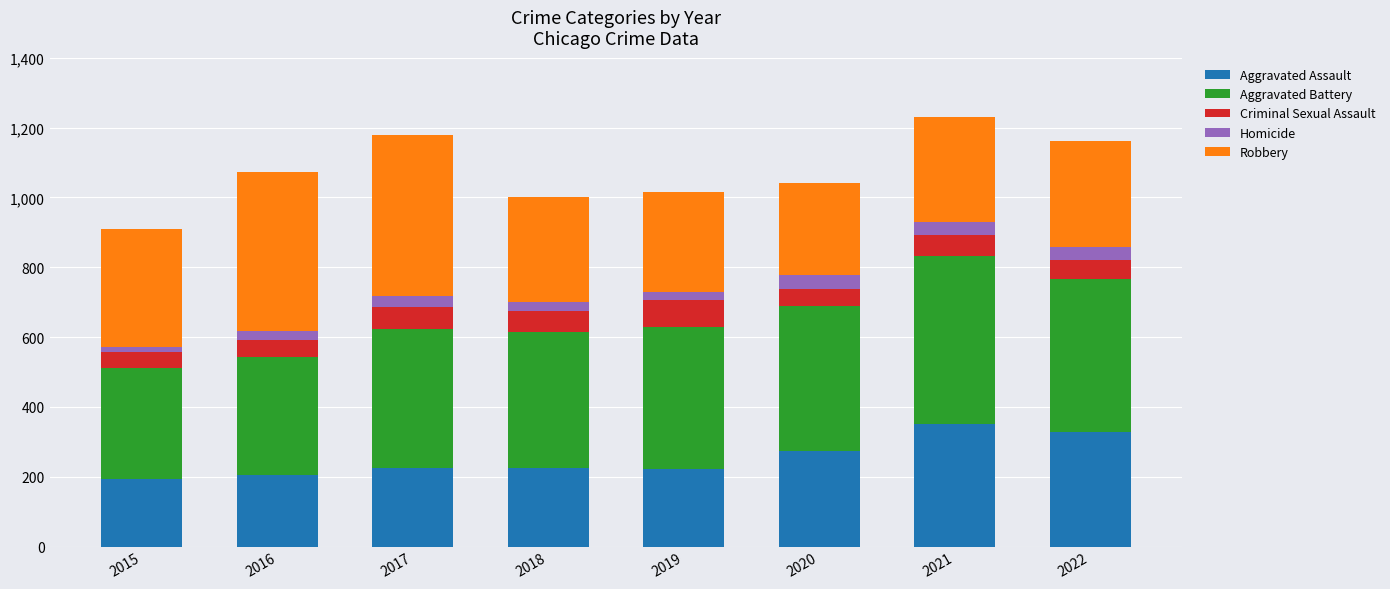

What is the maximum value for Aggravated Assault?

352